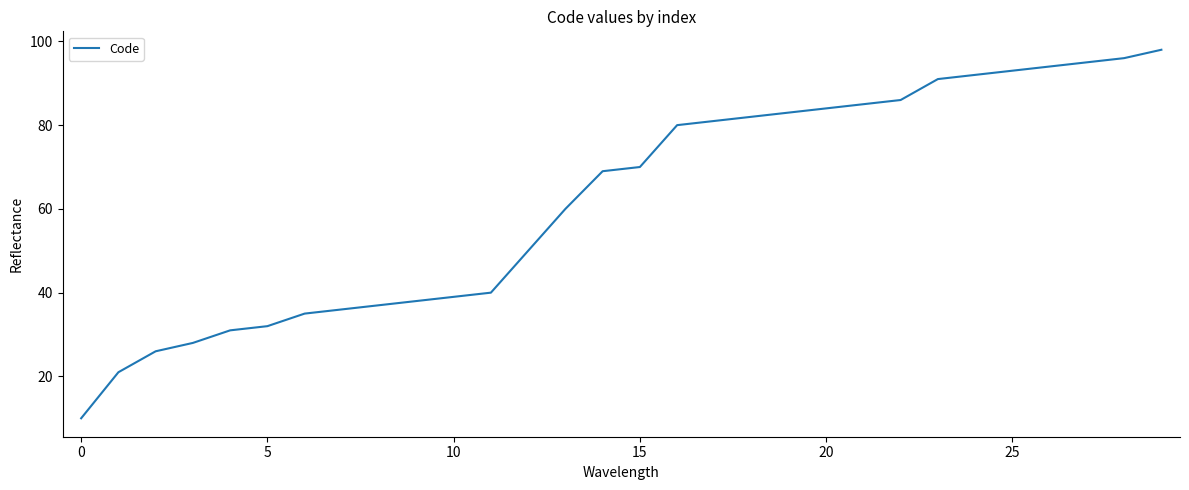

What is the difference between the maximum and minimum values?

88